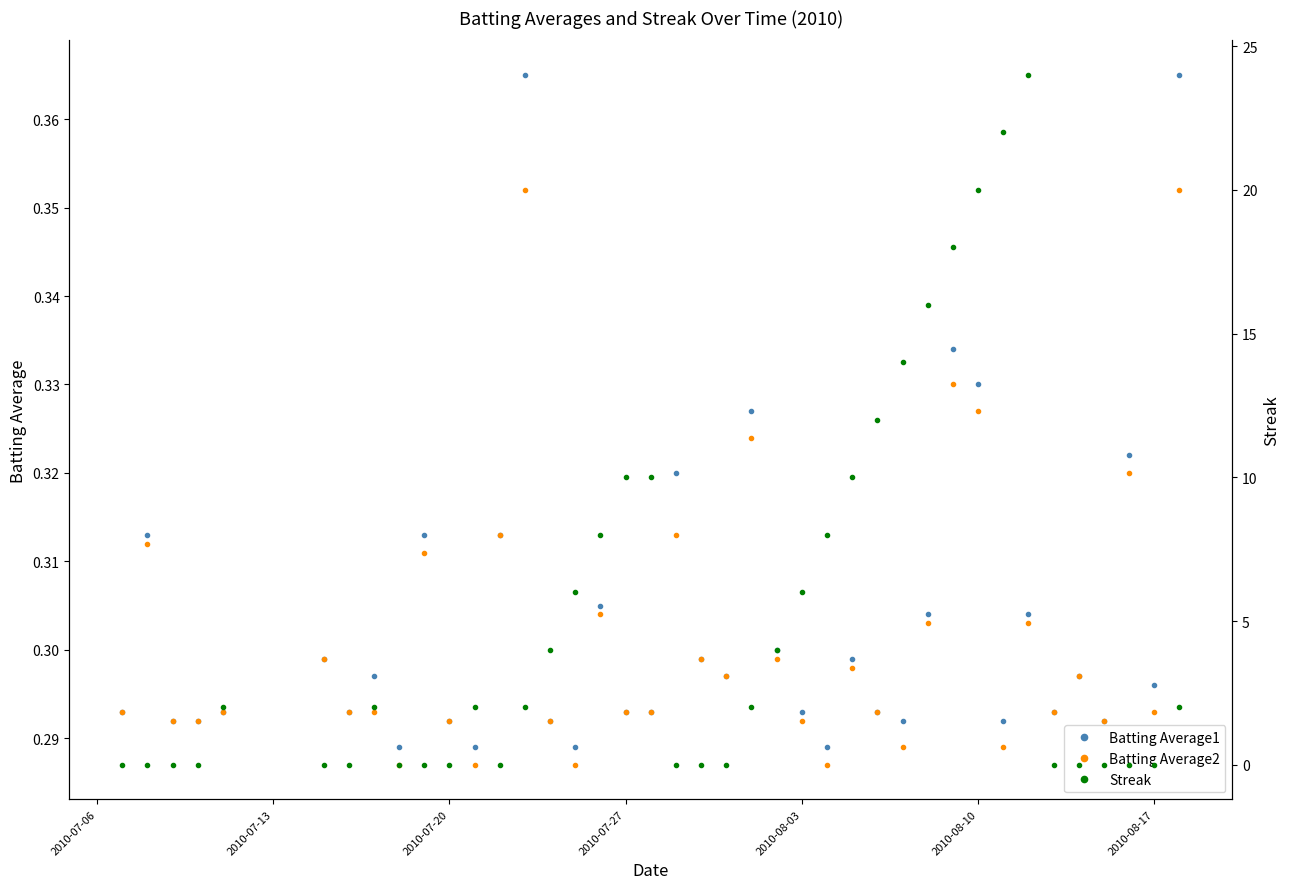

How many lines are shown in the chart?

3